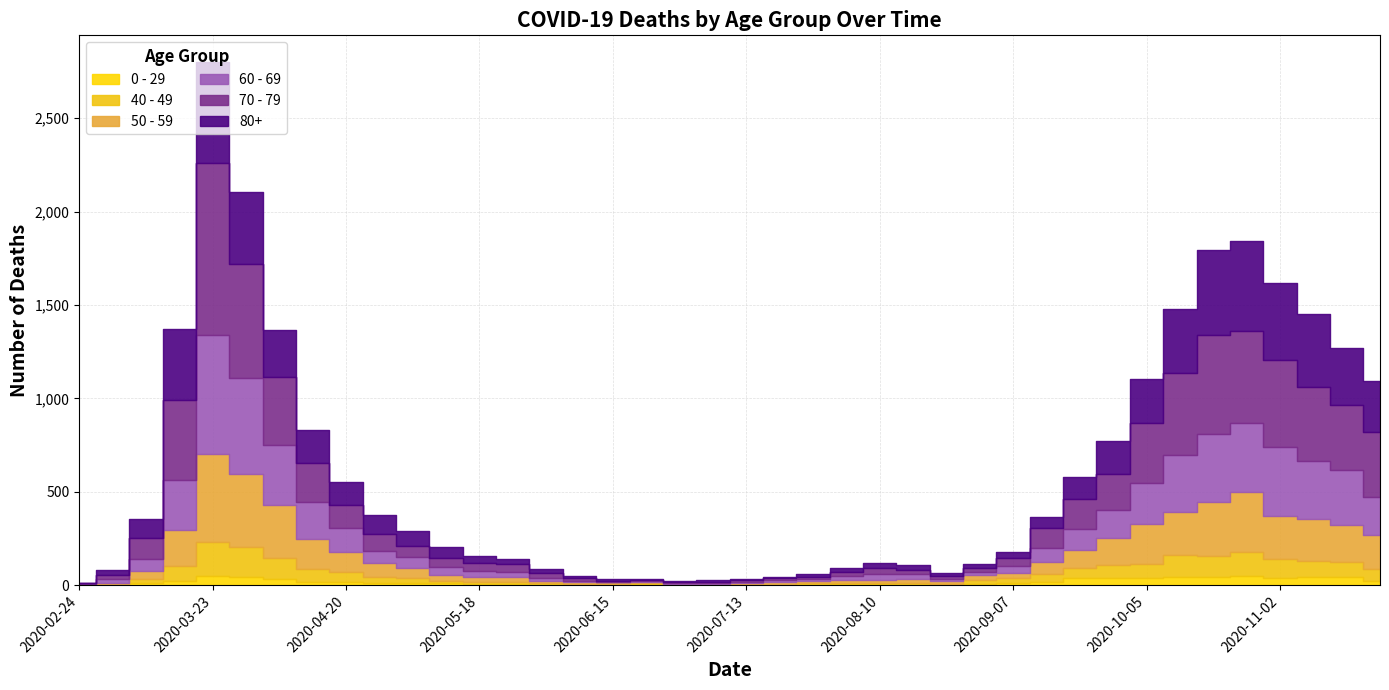

What is the difference between the 60 - 69 values at 2020-11-16 and 2020-03-30?

220